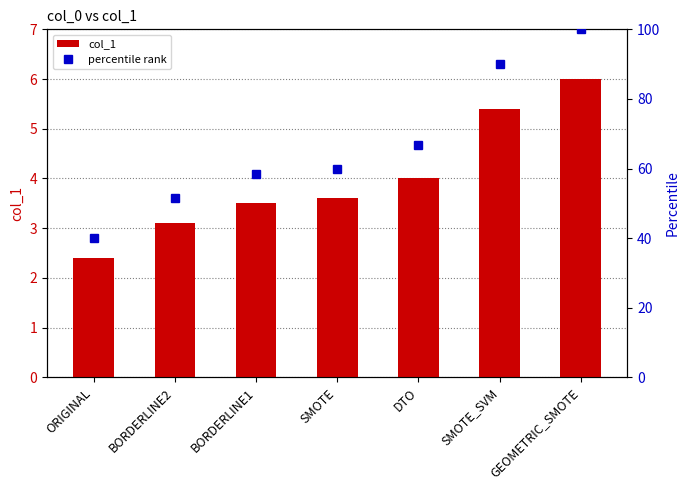

Which series has the largest total across all categories?

percentile rank